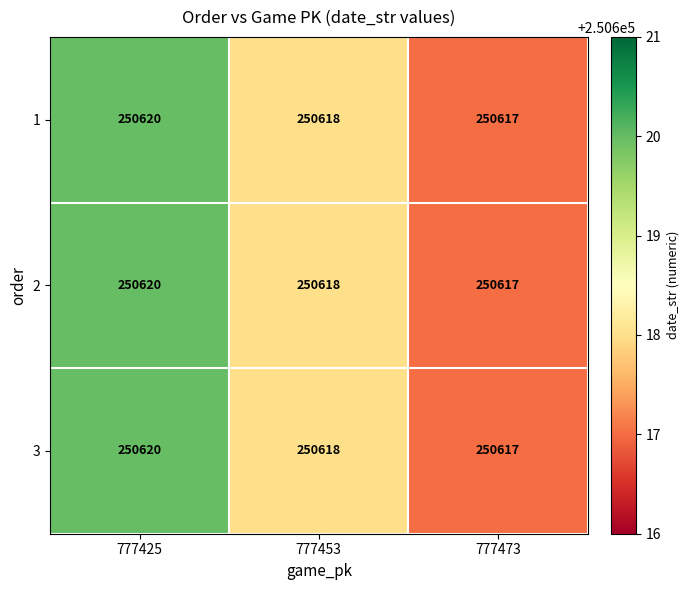

At which category is the sum across all series the highest?

777425